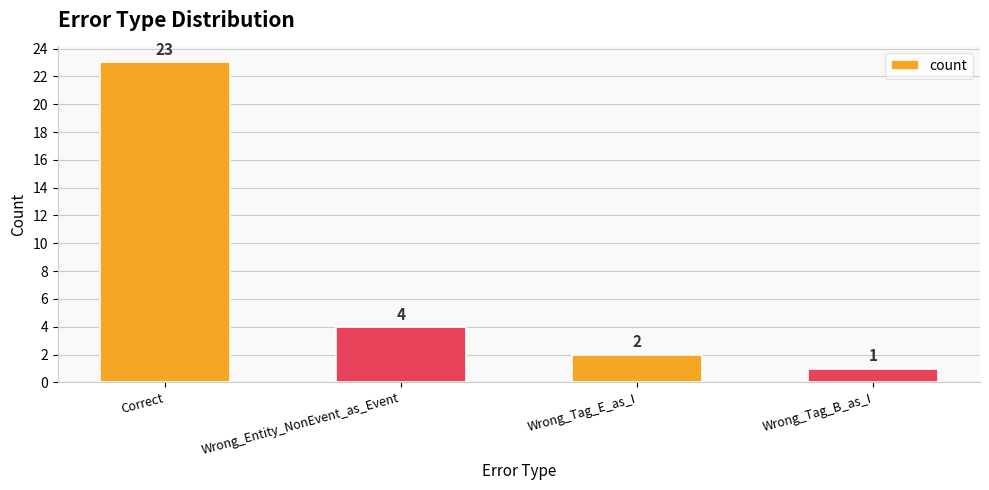

At which label is the value closest to 12?

Wrong_Entity_NonEvent_as_Event